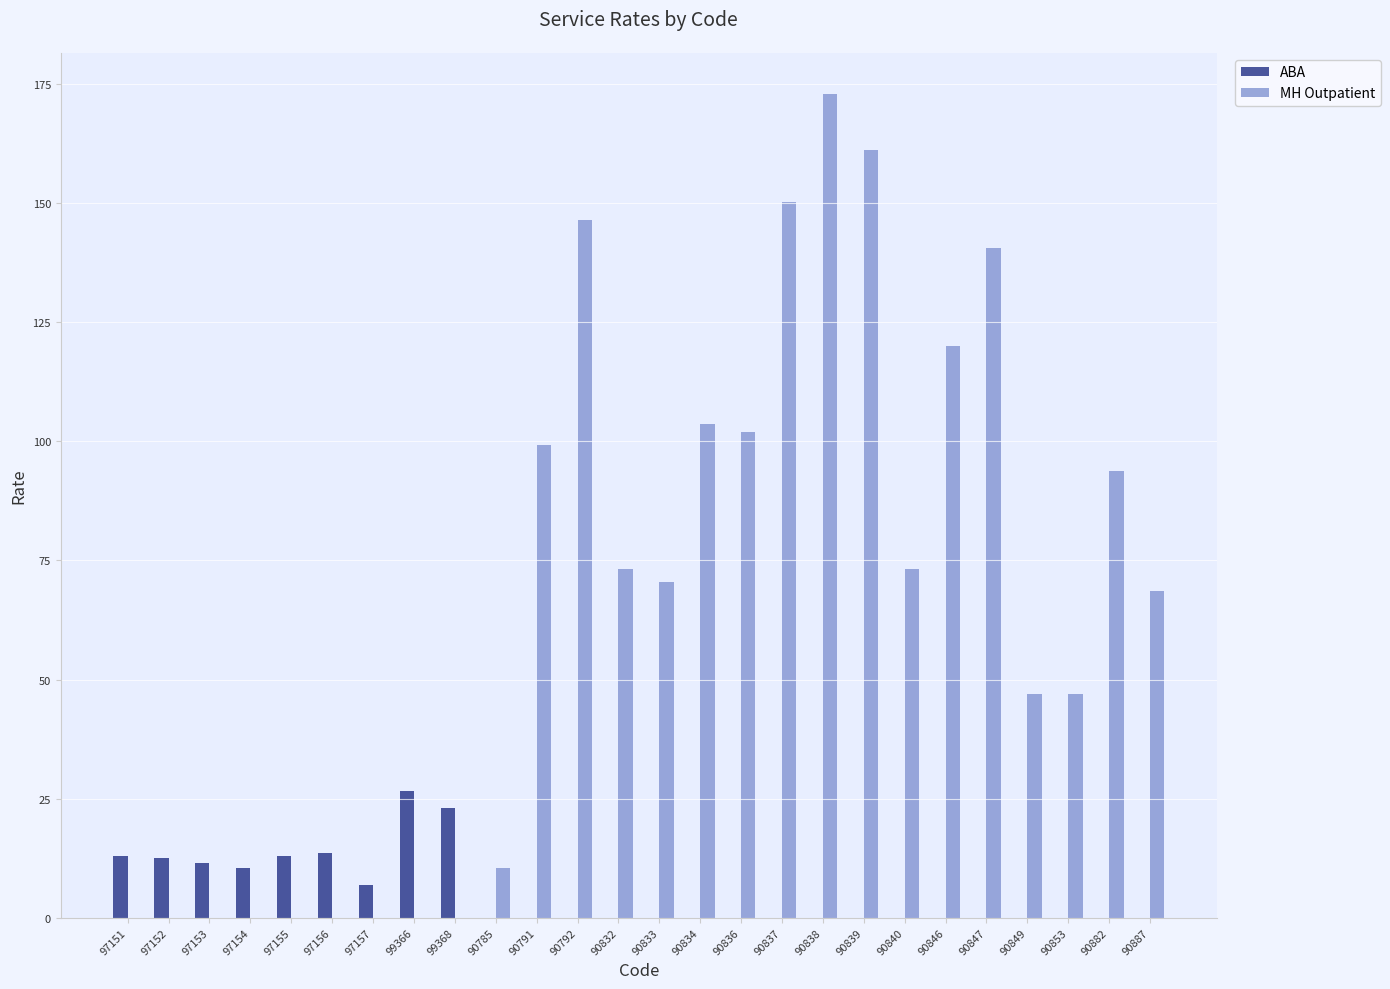

How many data points does each series have?

26